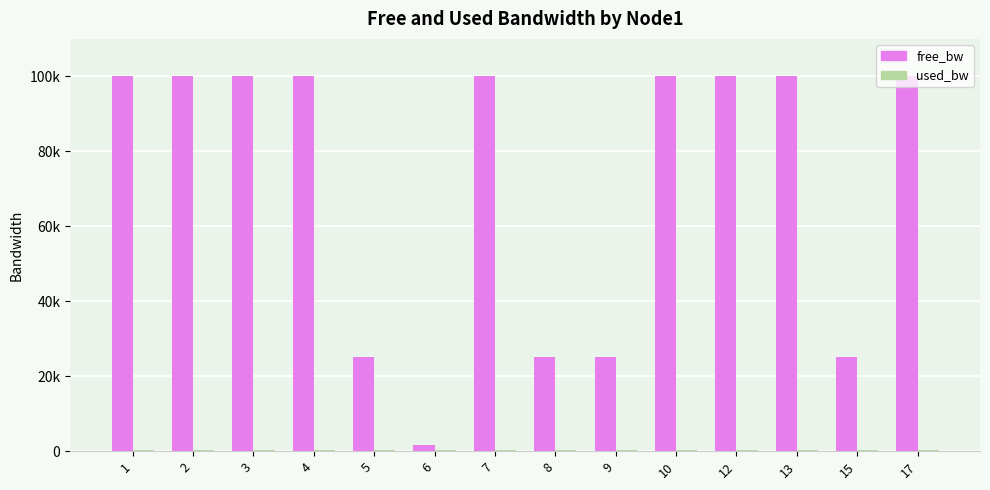

What is the lowest value of the free_bw series?

1549.8